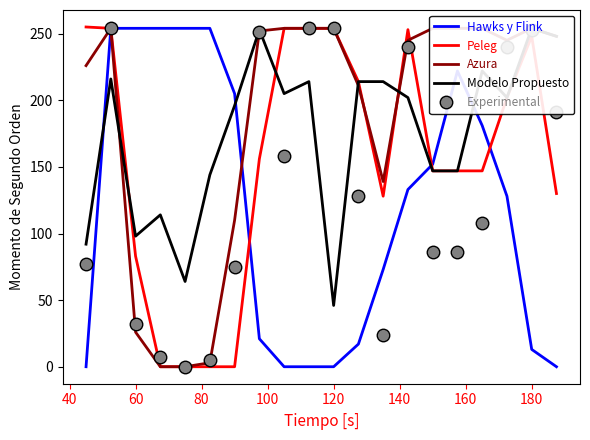

How many intersections are there between Experimental and Azura?

1